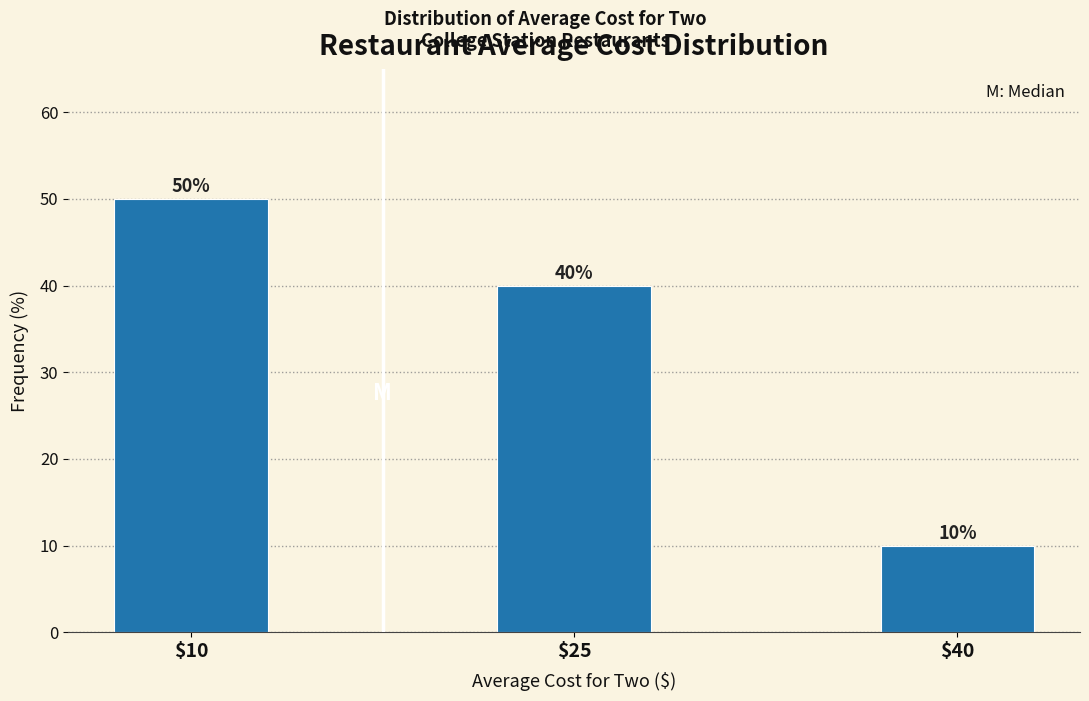

Reading left to right, what are all the values shown in this chart?

50	40	10